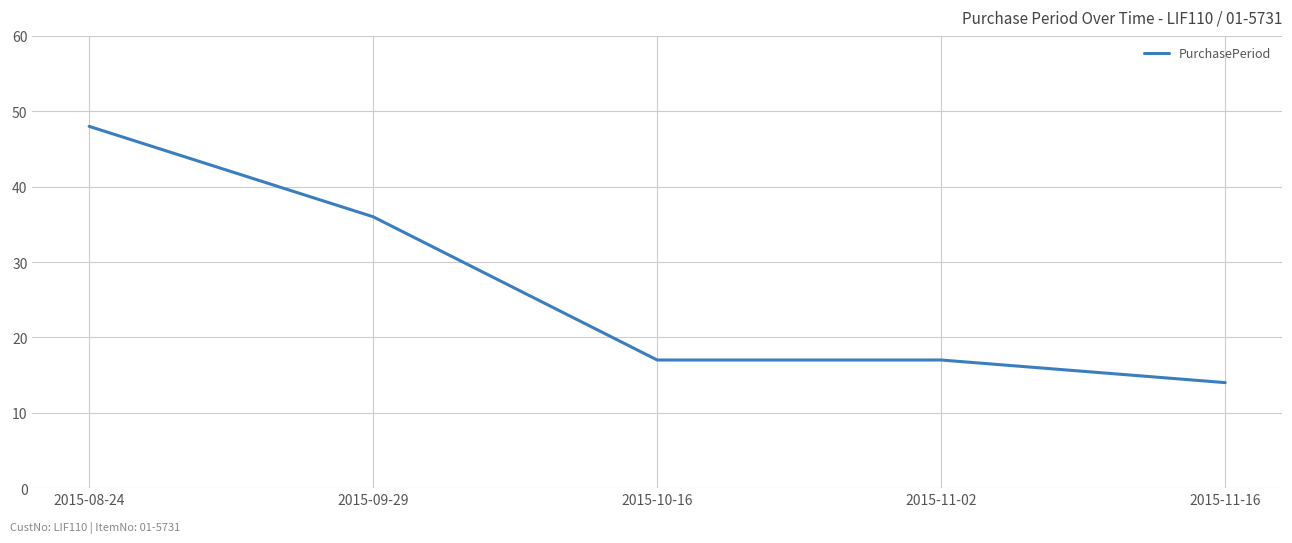

What is the average value?

26